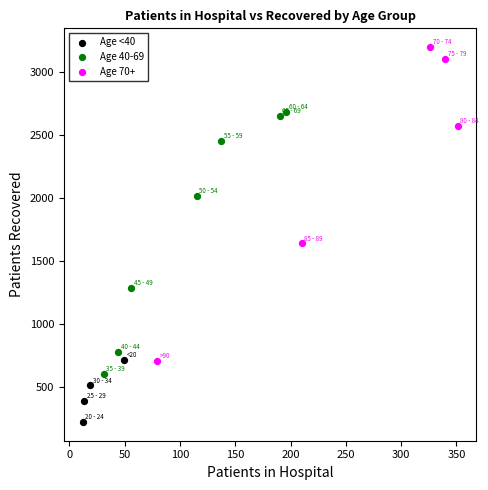

Which series reaches the maximum Y coordinate?

Age 70+